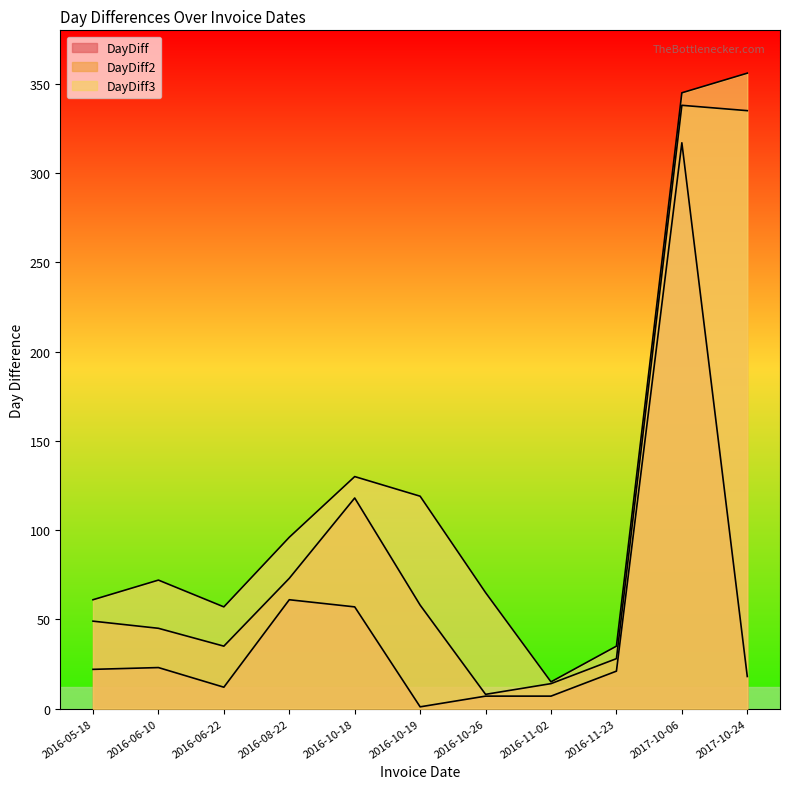

True or false: DayDiff3 and DayDiff cross at least once.

False